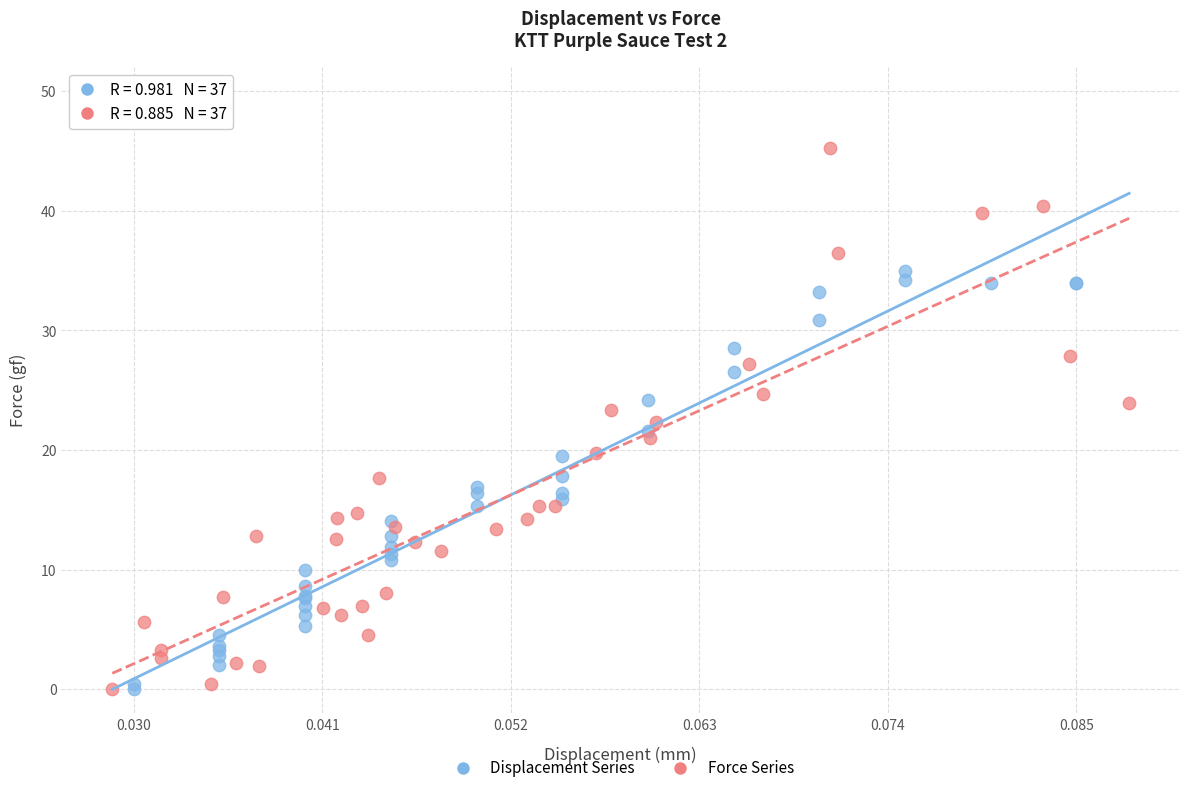

Which series has the widest spread of Y values?

Force Series